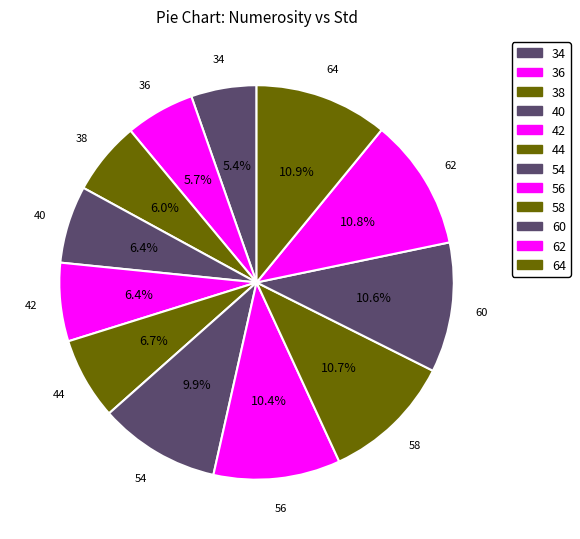

Combined, do 58 and 56 account for over 50%?

No